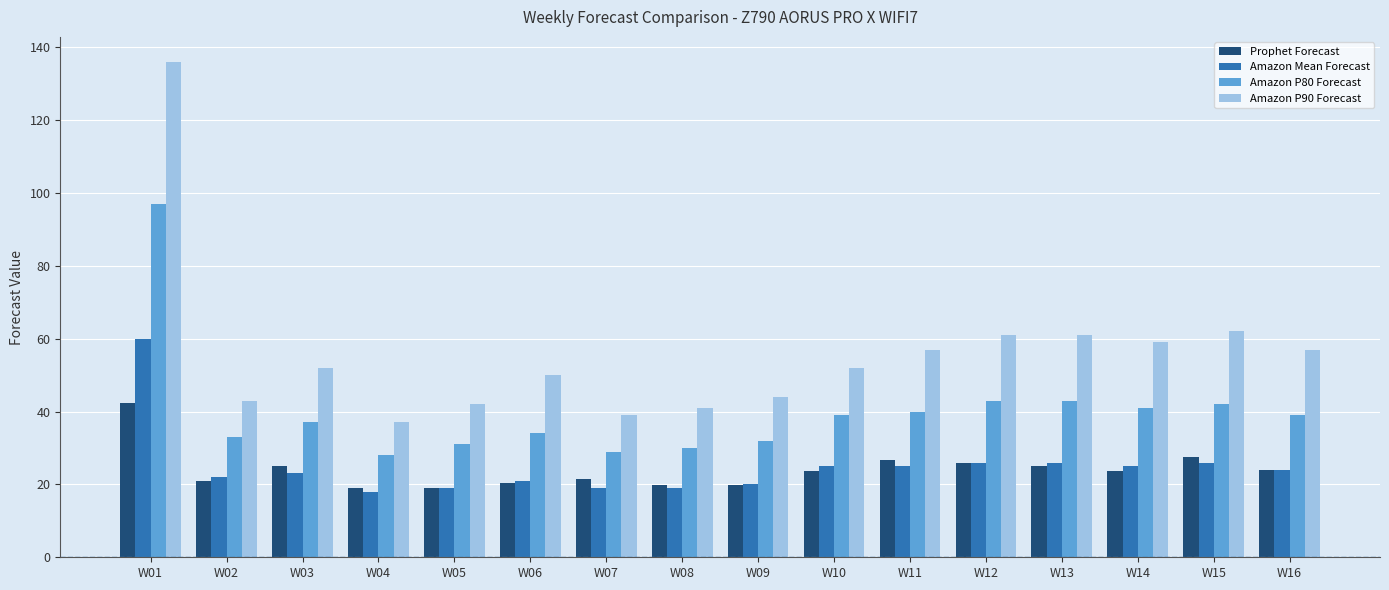

Is it true that Amazon P80 Forecast equals 18.2 at W02?

False